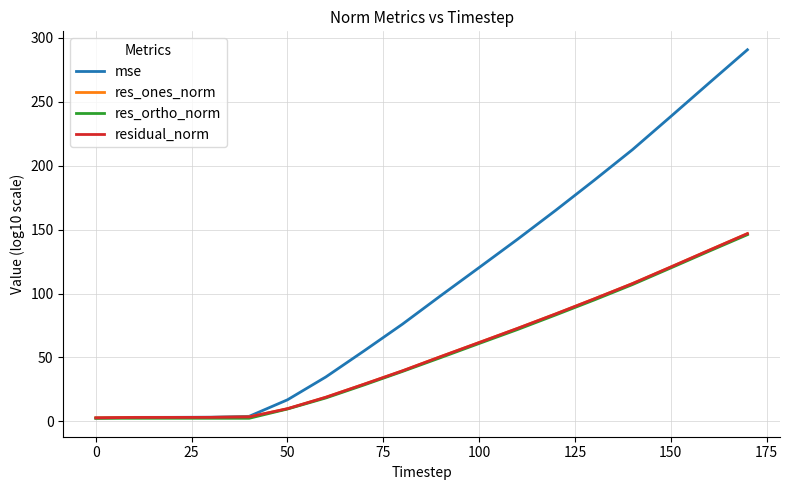

Which series has the widest spread of values?

mse